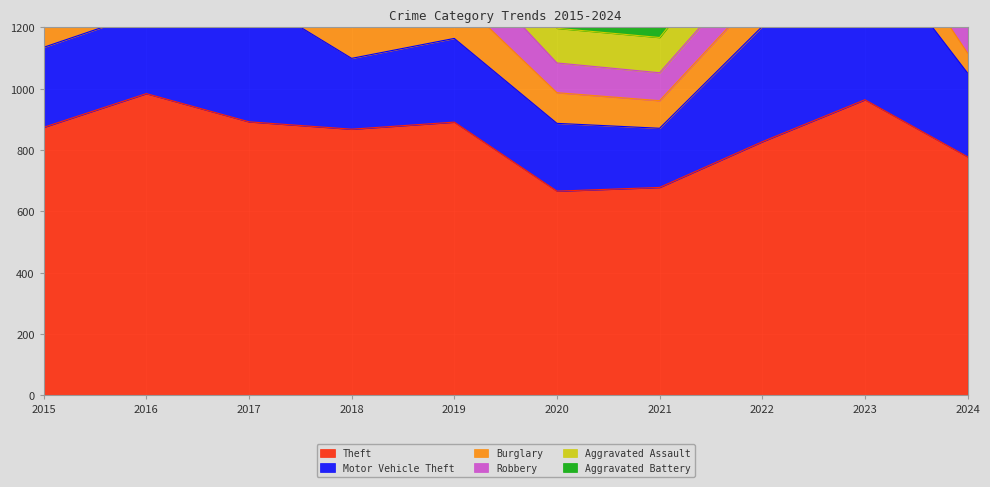

The Theft series shows 984 at 2016. True or false?

True